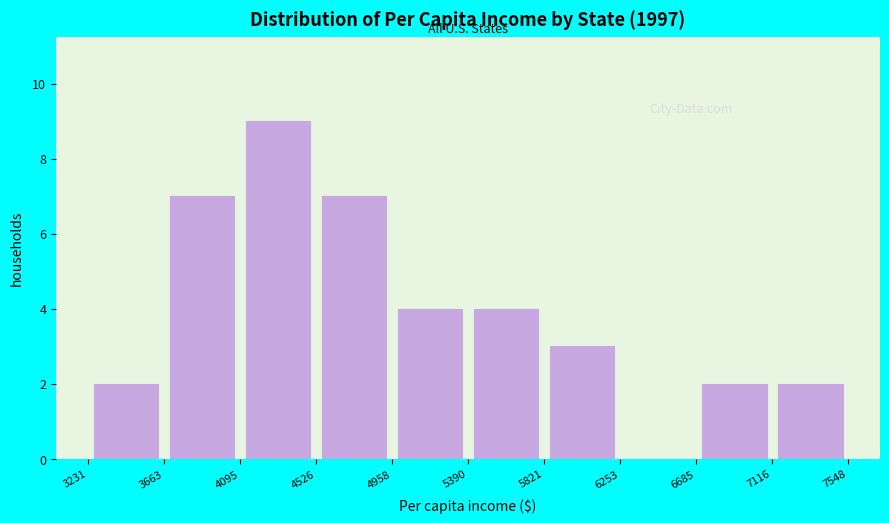

Reading left to right, list every bar in this chart as the range it spans on the x-axis followed by its height. The values are not printed on the chart, so give them approximately, as read against the axis.

3231 to 3663: 2
3663 to 4095: 7
4095 to 4526: 9
4526 to 4958: 7
4958 to 5390: 4
5390 to 5821: 4
5821 to 6253: 3
6253 to 6685: 0
6685 to 7116: 2
7116 to 7548: 2